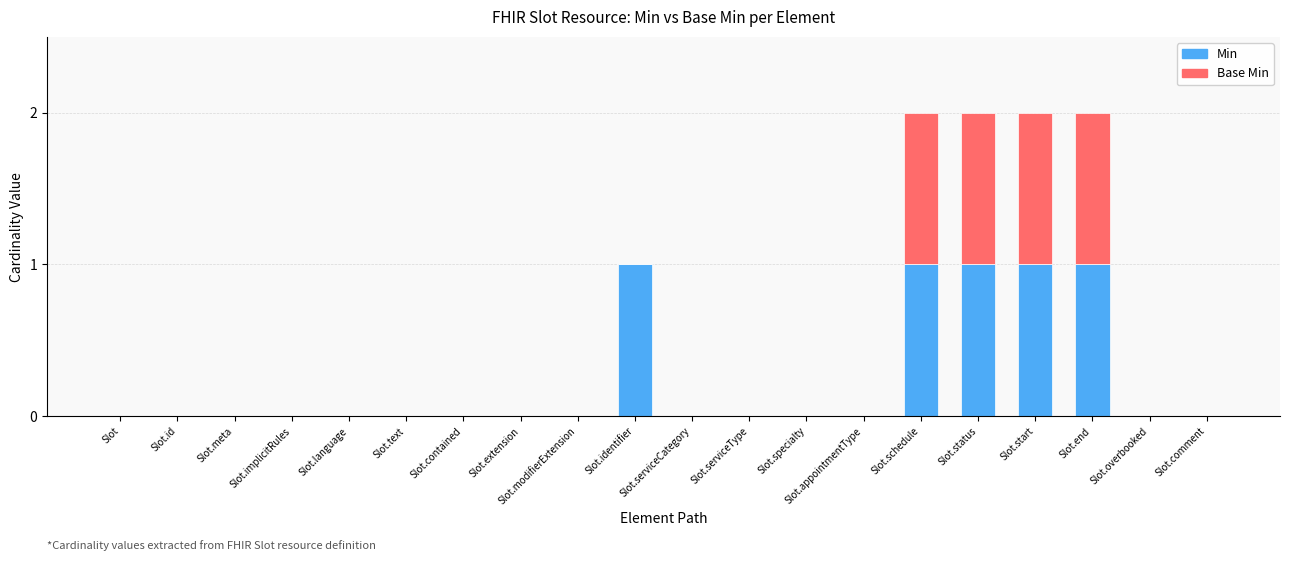

The Min series shows -1 at Slot.comment. True or false?

False